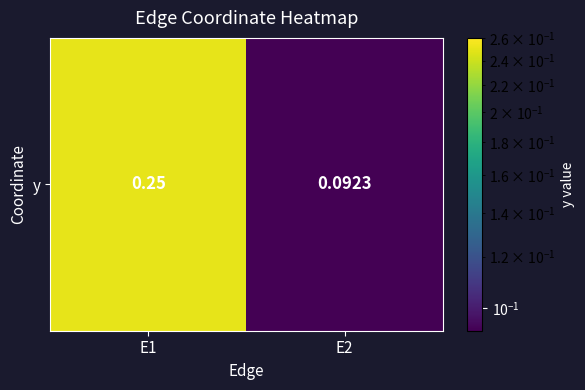

How many series are shown in this chart?

1